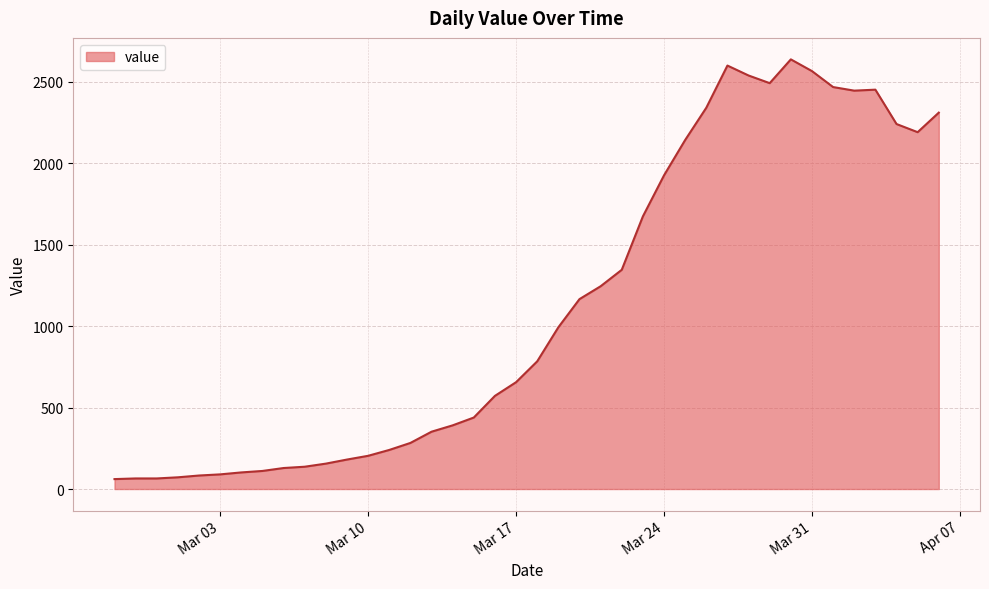

What is the greatest value displayed?

2638